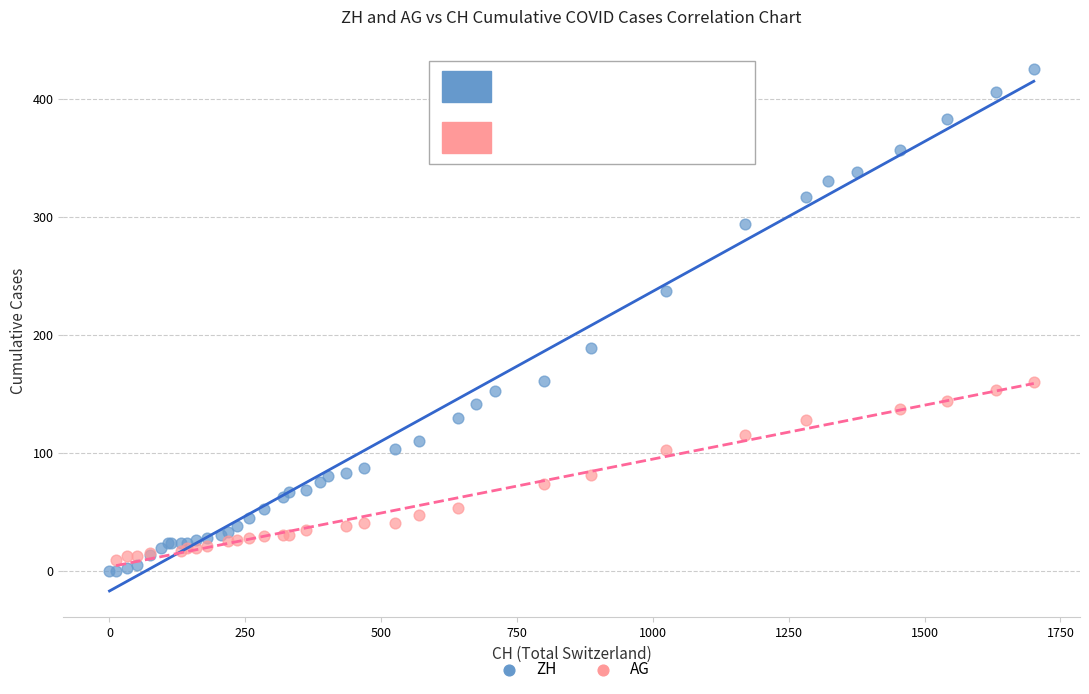

Which series contains the highest Y value?

ZH